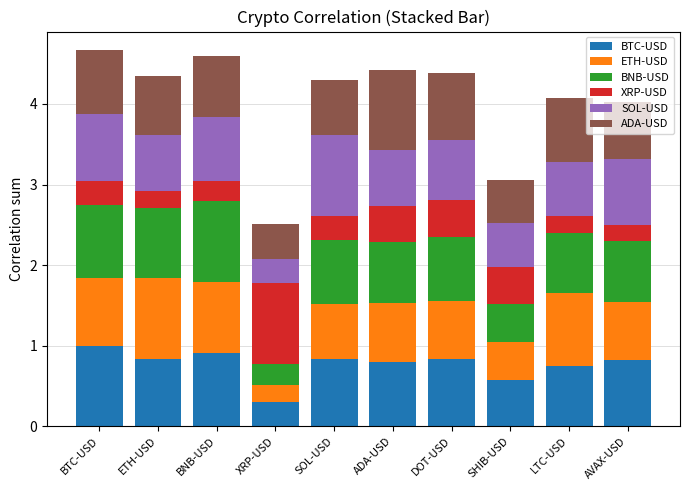

What is the minimum value for BTC-USD?

0.3